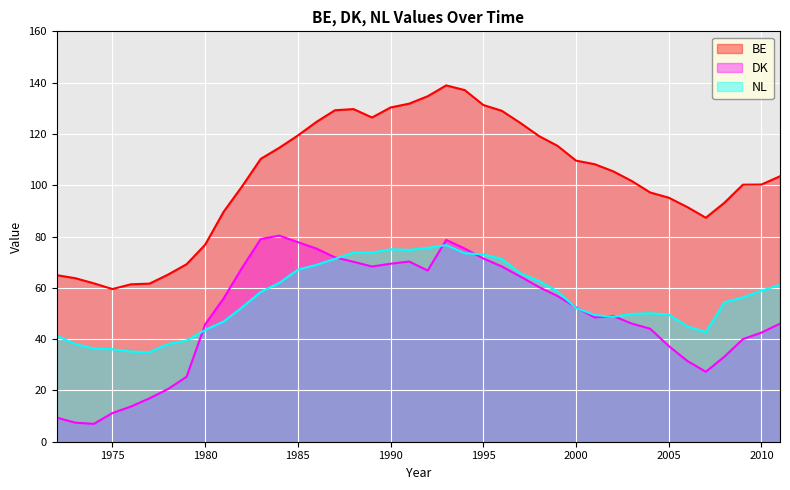

List the labels in order of BE value, smallest first.

1975, 1976, 1977, 1974, 1973, 1972, 1978, 1979, 1980, 2007, 1981, 2006, 2008, 2005, 2004, 1982, 2009, 2010, 2003, 2011, 2002, 2001, 2000, 1983, 1984, 1999, 1998, 1985, 1997, 1986, 1989, 1996, 1987, 1988, 1990, 1995, 1991, 1992, 1994, 1993